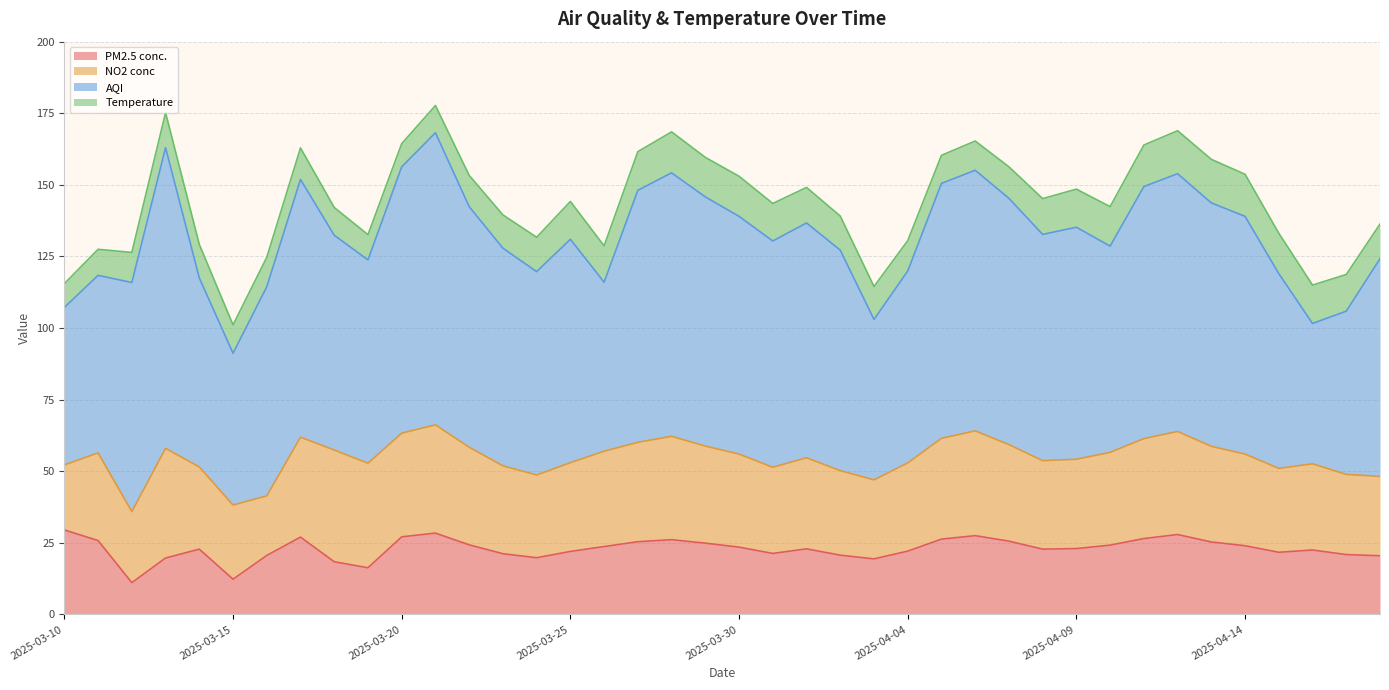

What is the label of the 38th point from the left?

2025-04-16